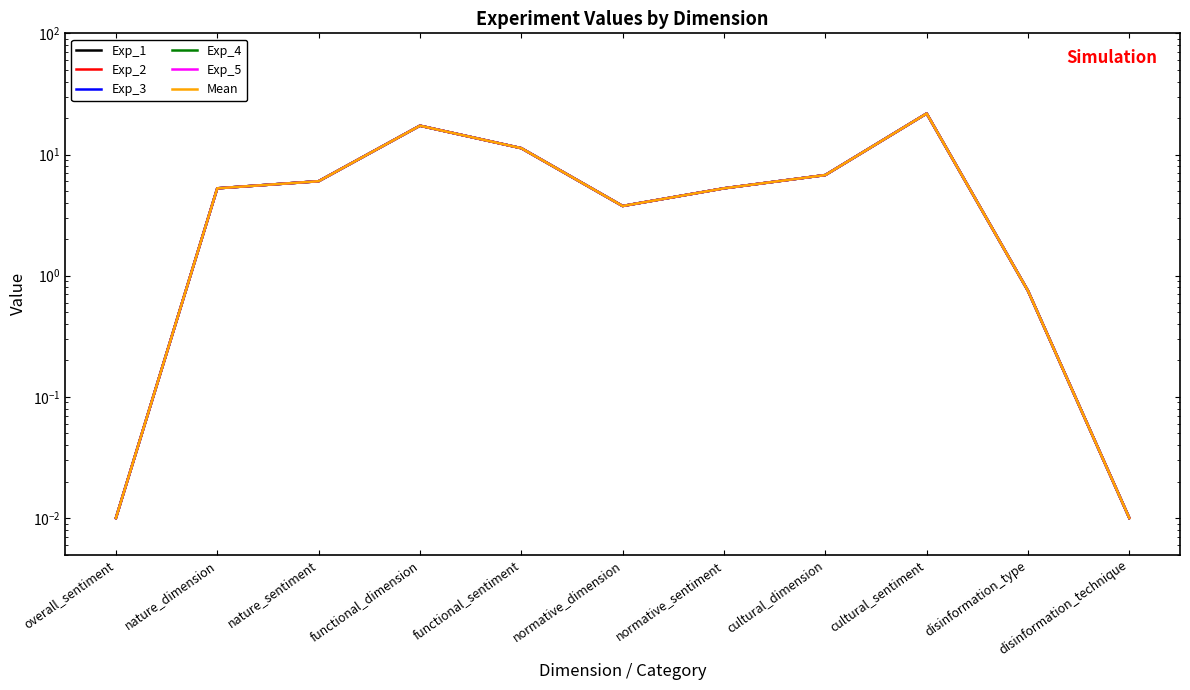

What is the total value across all series at disinformation_technique?

0.1